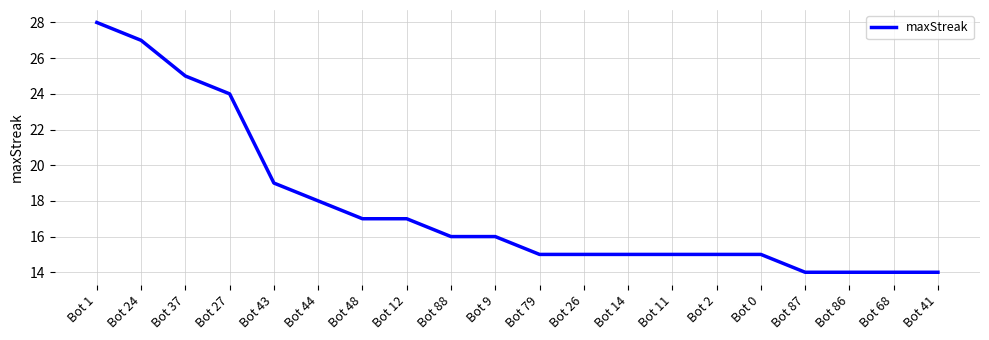

Where is the data nearest to the value 21?

Bot 43